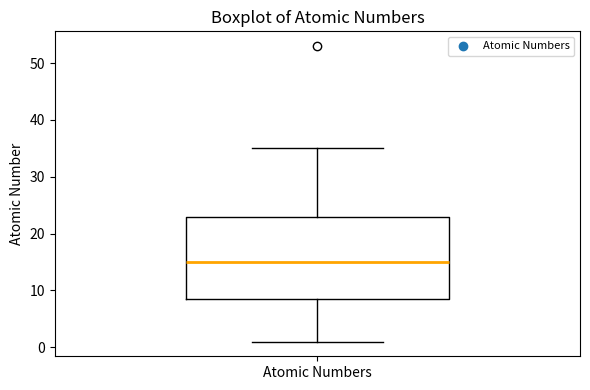

Where is the lower edge of the box for Atomic Numbers on the y-axis? The values are not printed on the chart, so give them approximately, as read against the axis.

9